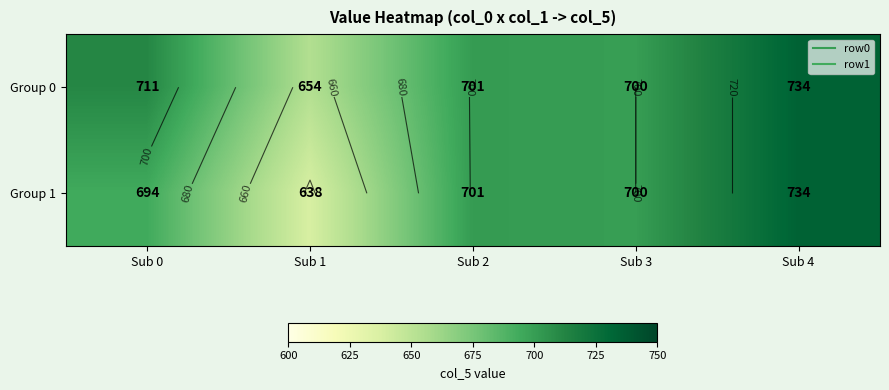

Where does the Group 0 series first go above 701?

Sub 0